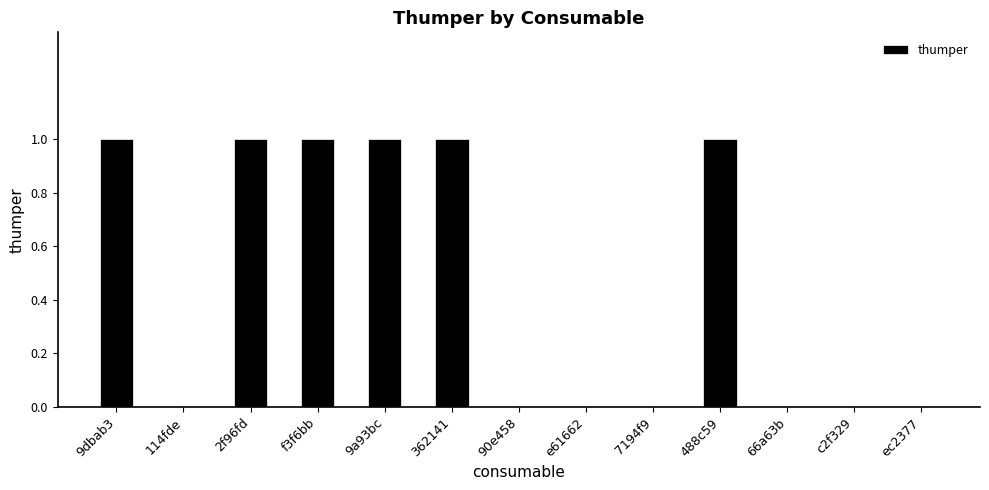

Between 9dbab3 and ec2377, which is larger?

9dbab3